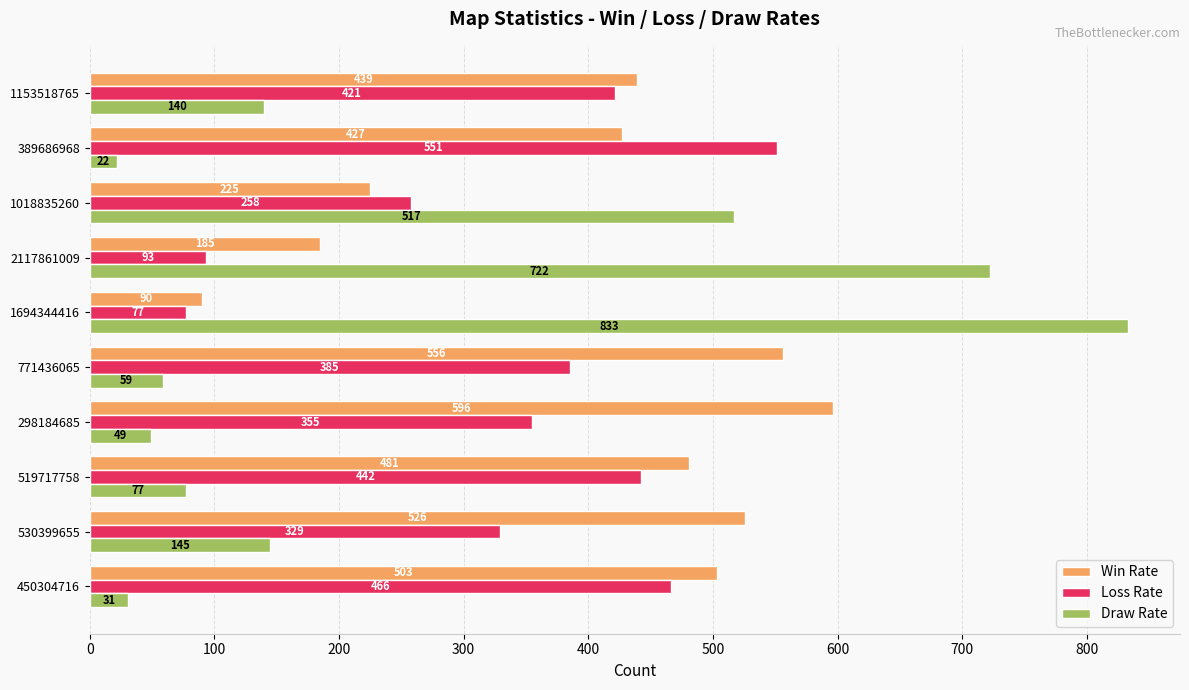

Which series has the widest spread of values?

Draw Rate